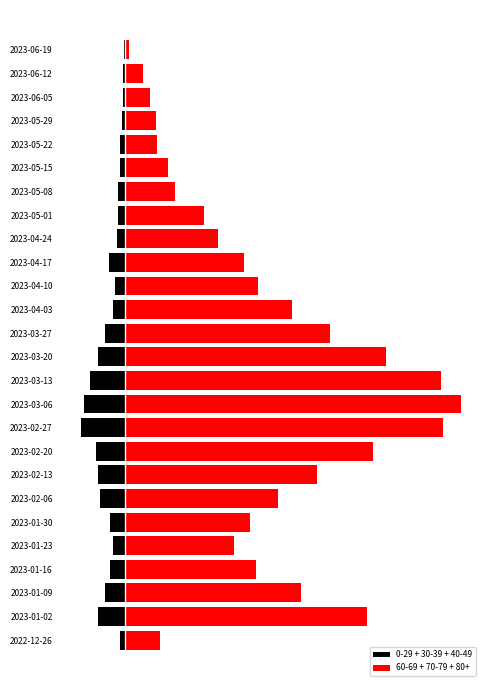

Is the value of 60-69 + 70-79 + 80+ at 2023-06-12 greater than the value of 0-29 + 30-39 + 40-49 at 2023-03-06?

Yes